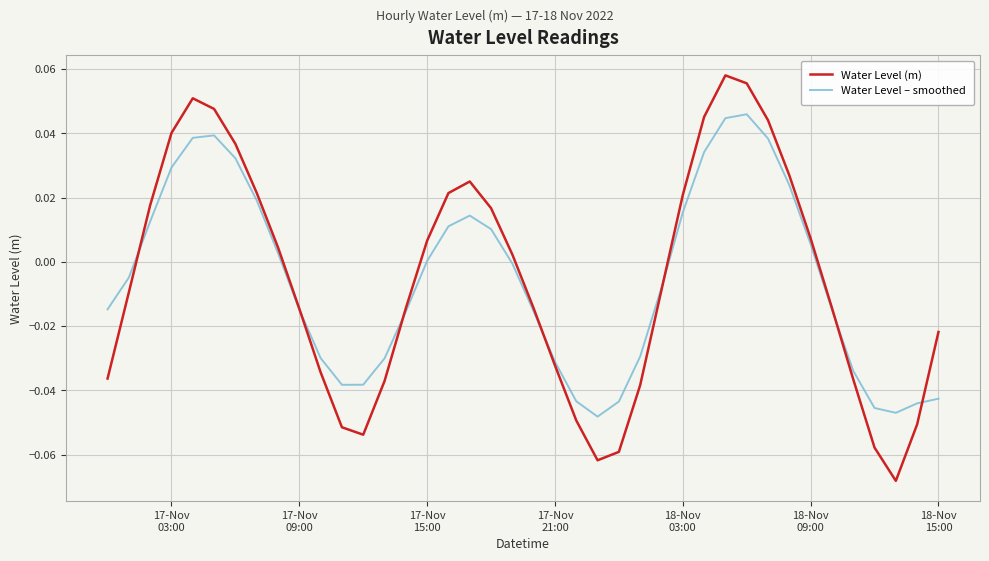

What are all the series names shown in the legend?

Water Level (m), Water Level – smoothed